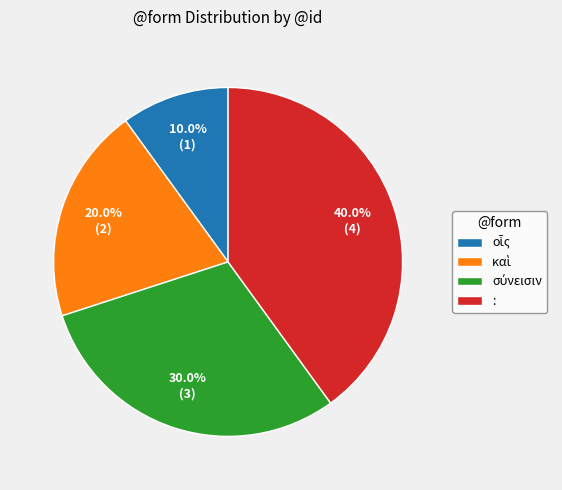

Which slice is the largest?

: